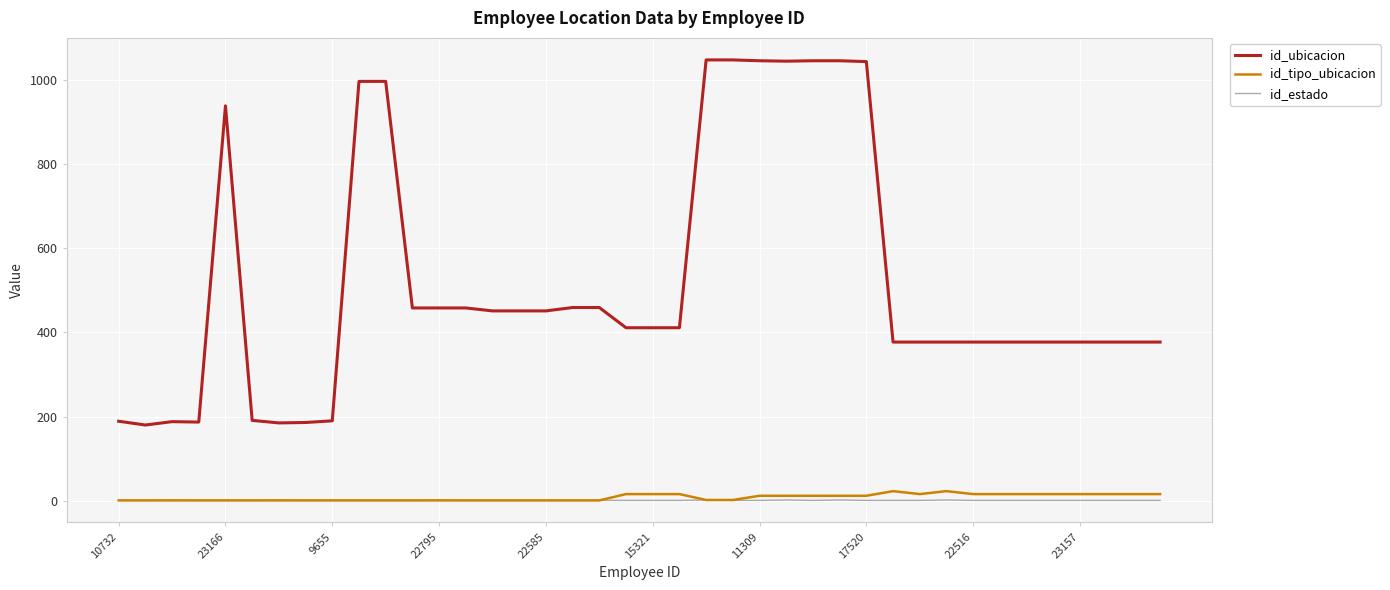

True or false: id_ubicacion and id_estado intersect in this chart.

False